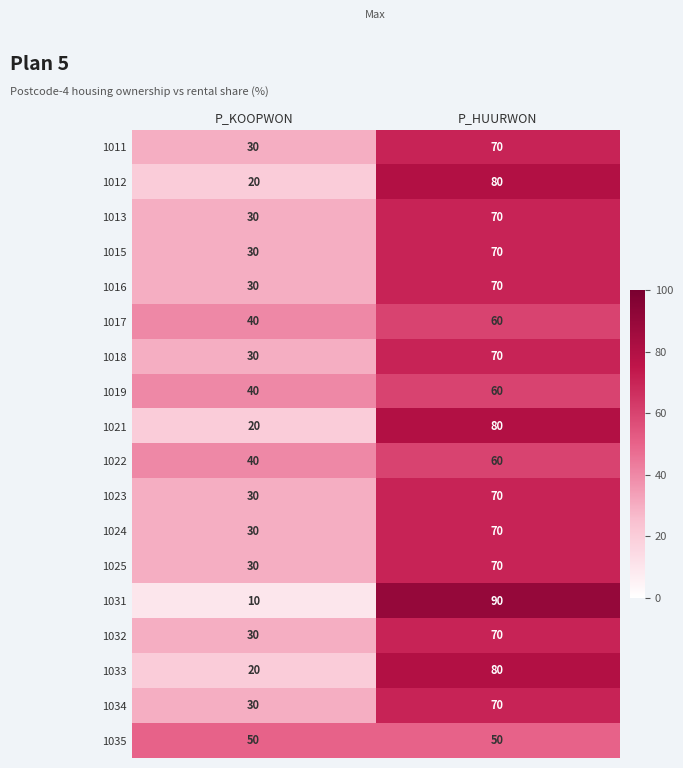

What is the total value across all series at P_KOOPWON?

540